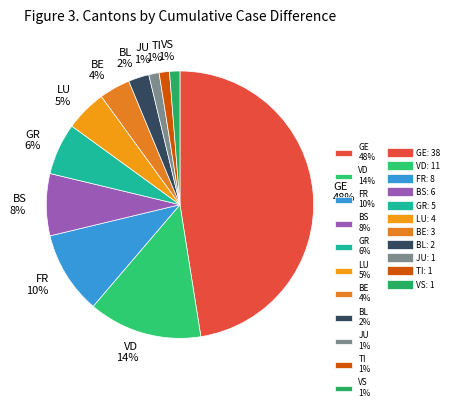

Does VD represent more than half of the total?

No